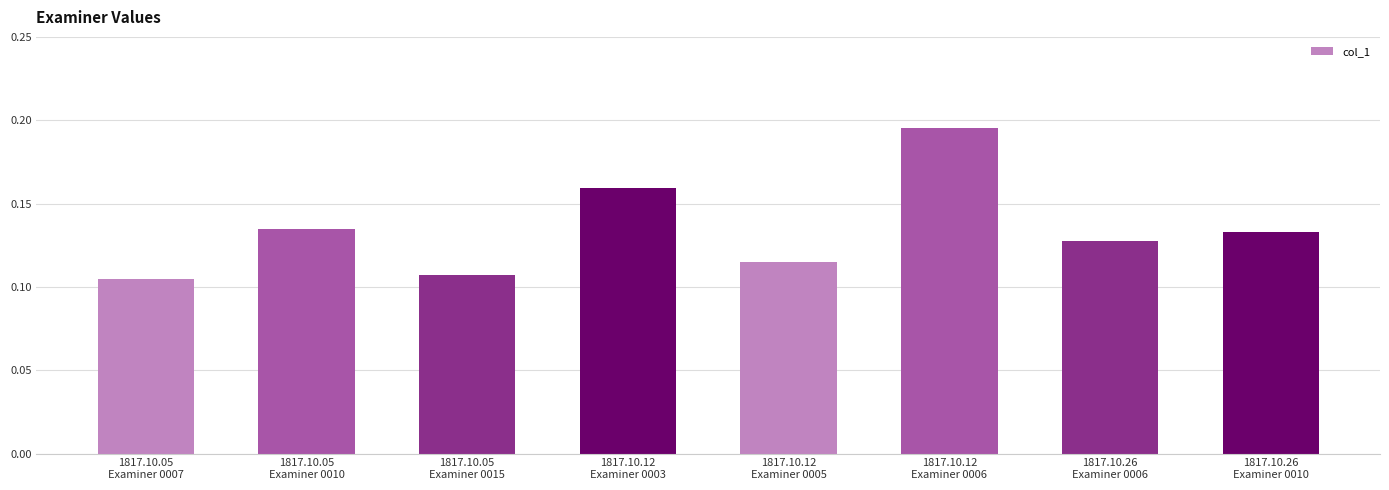

What is the label of the 8th bar from the right?

1817.10.05
Examiner 0007